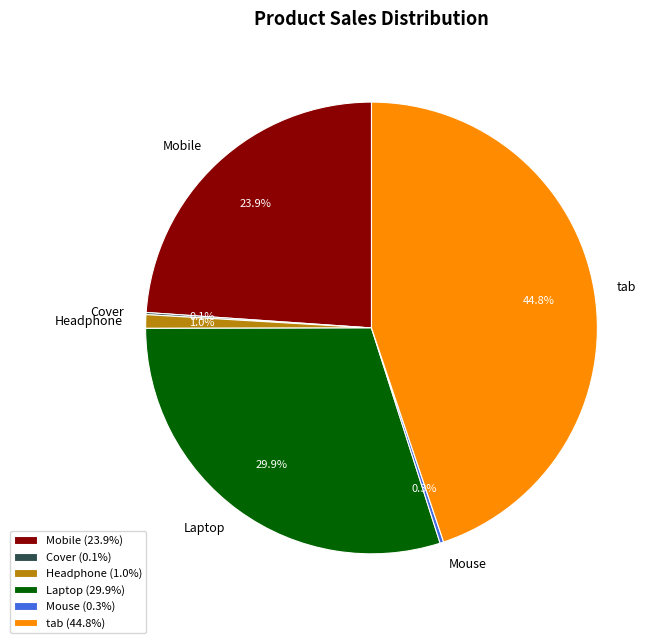

Is the sum of Mobile and Laptop greater than half?

Yes